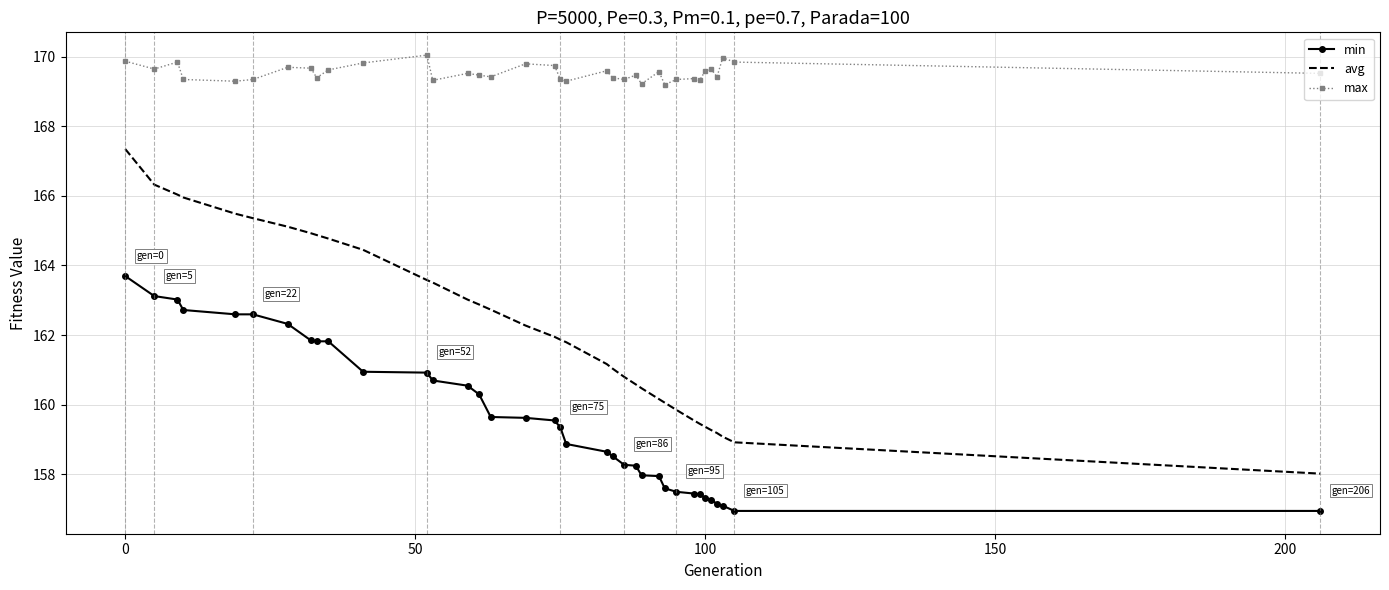

What is the highest value of the max series?

170.0